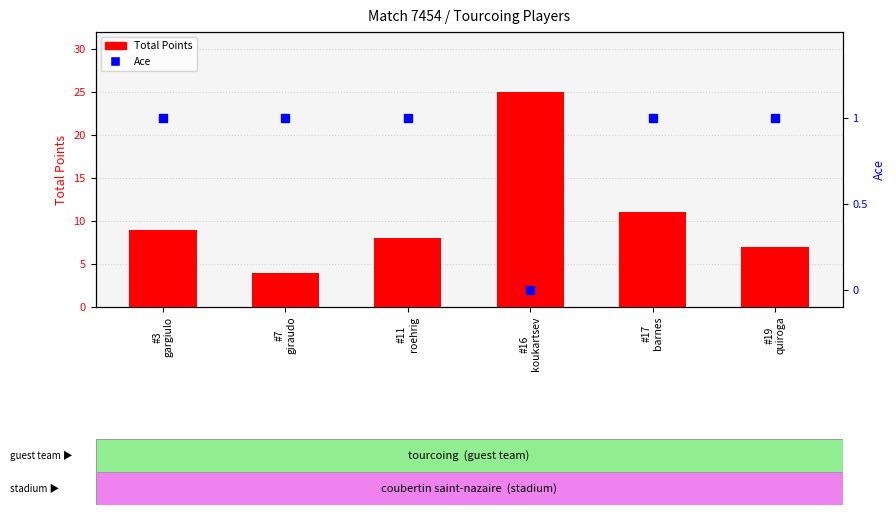

Which series reaches the minimum Y coordinate?

Ace